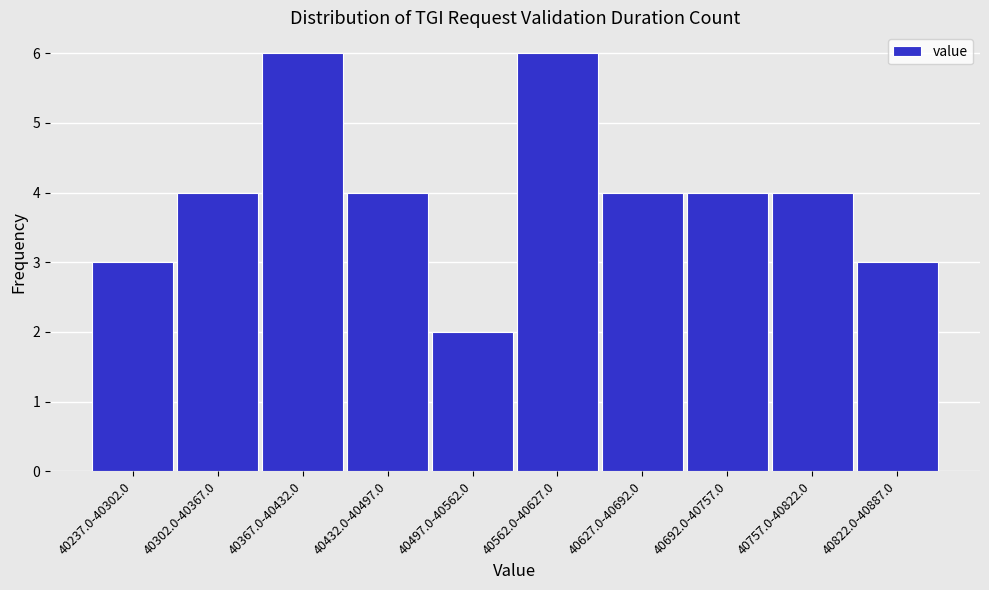

Reading left to right, transcribe all the data shown in this chart.

3	4	6	4	2	6	4	4	4	3